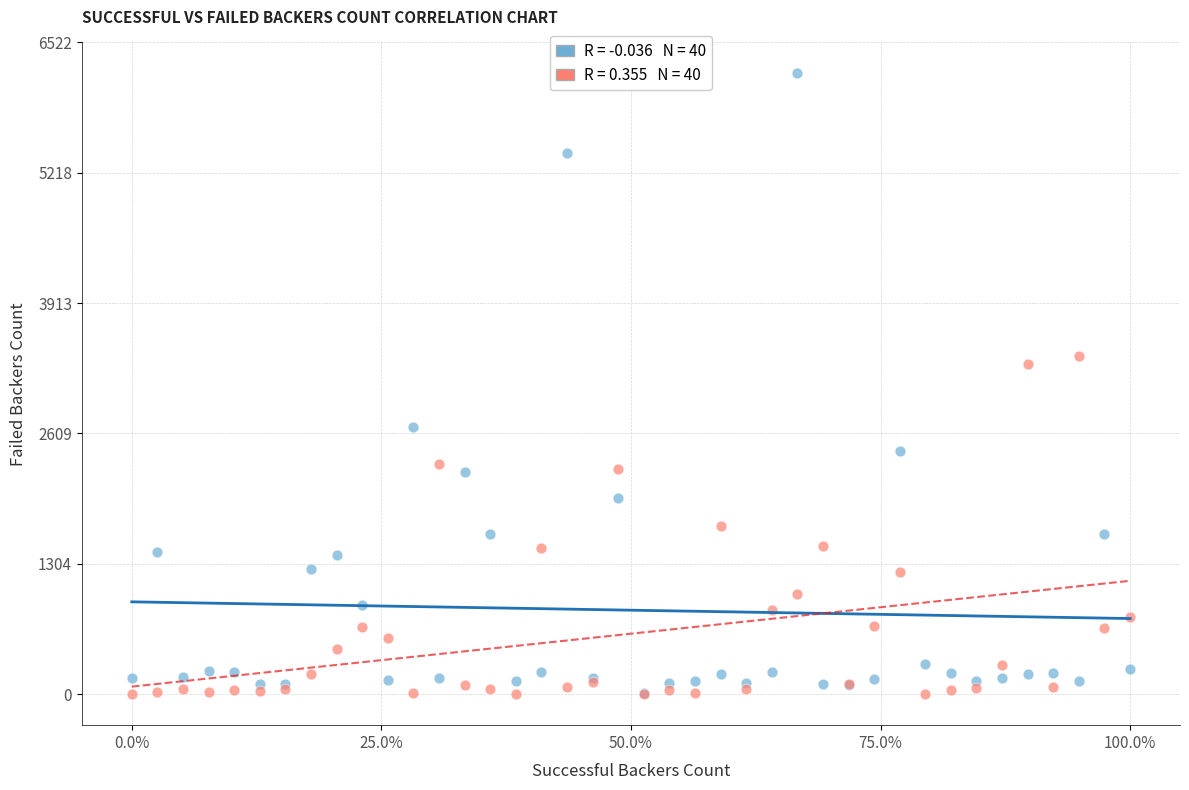

Across all series, what Y value is closest to 3106?

3304